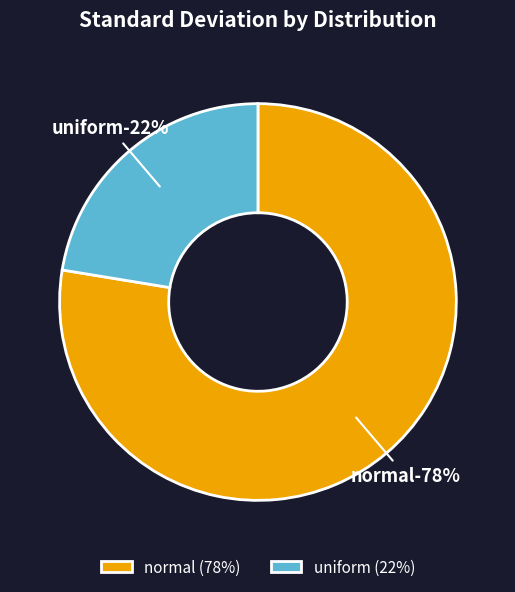

What is the total percentage of uniform and normal?

100.0%